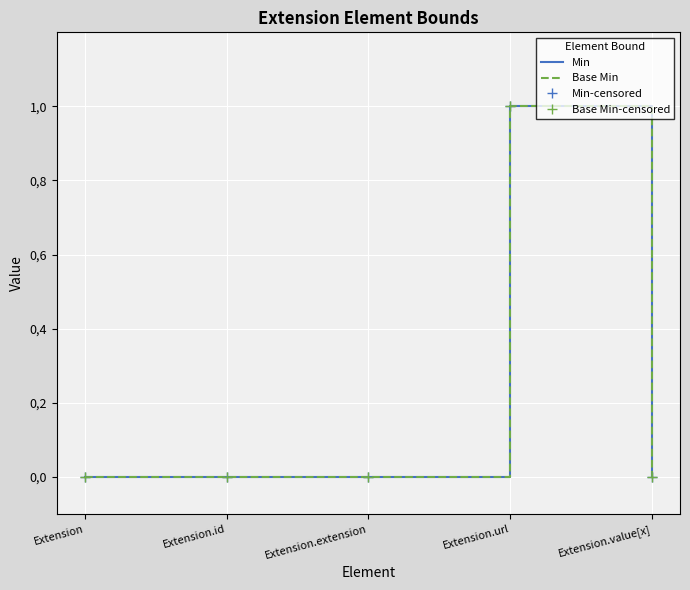

Which series changed the most between Extension.id and Extension.value[x]?

Min